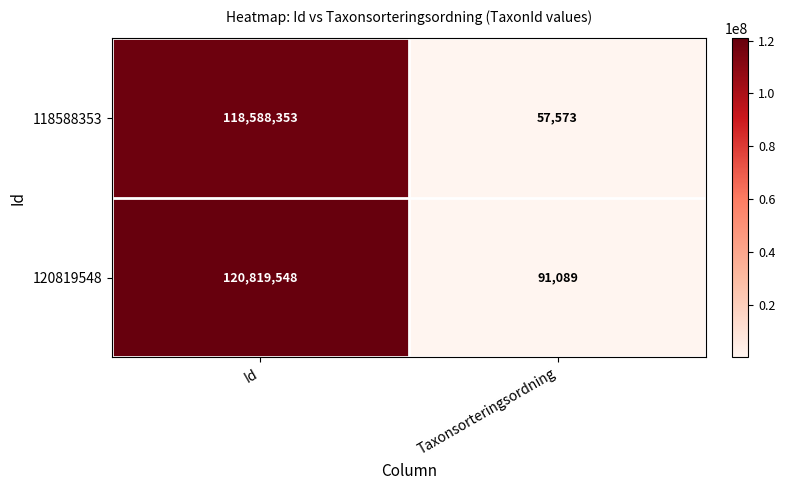

What is the smallest value displayed?

57573